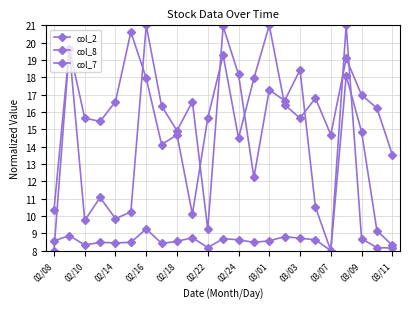

How many lines are shown in the chart?

3